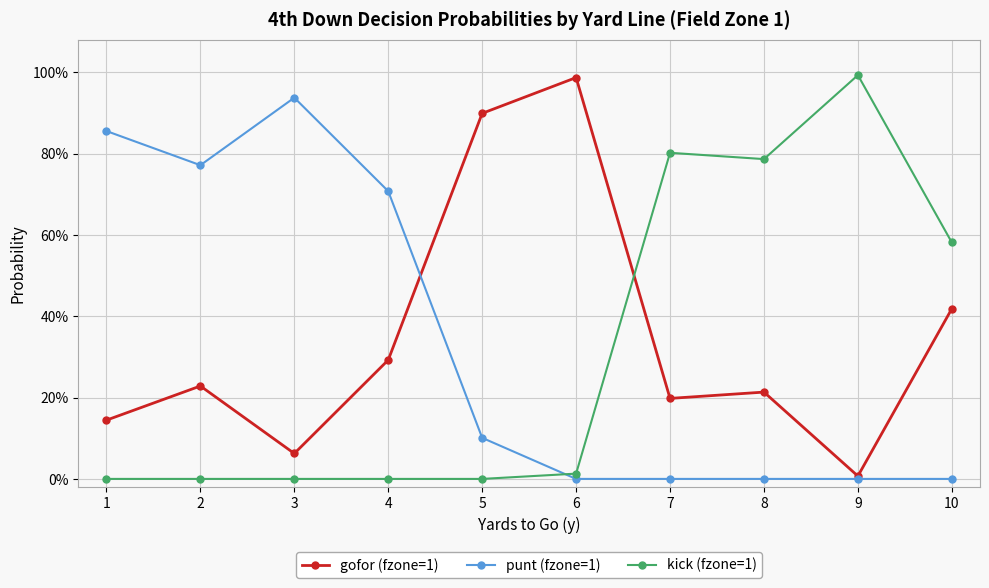

Rank the series at 9 from highest to lowest value.

kick (fzone=1), gofor (fzone=1), punt (fzone=1)